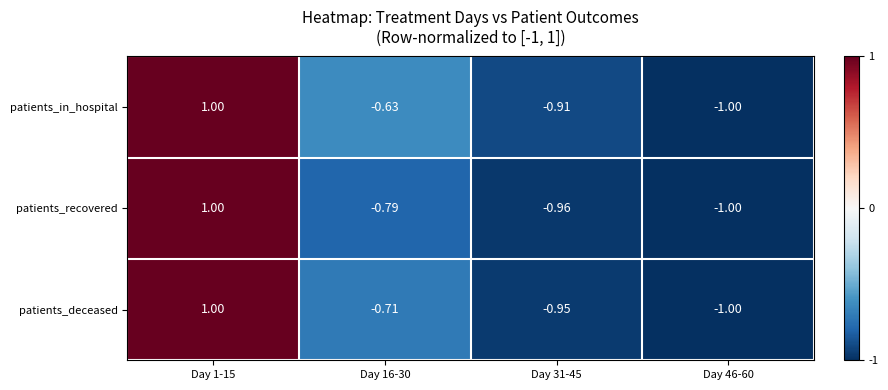

Which series has the largest total across all categories?

patients_in_hospital